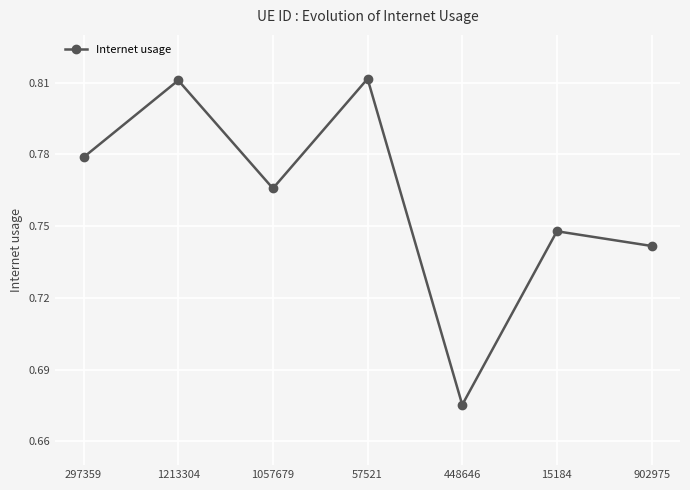

How many interior local peaks (higher than both neighbors) does the data have?

3